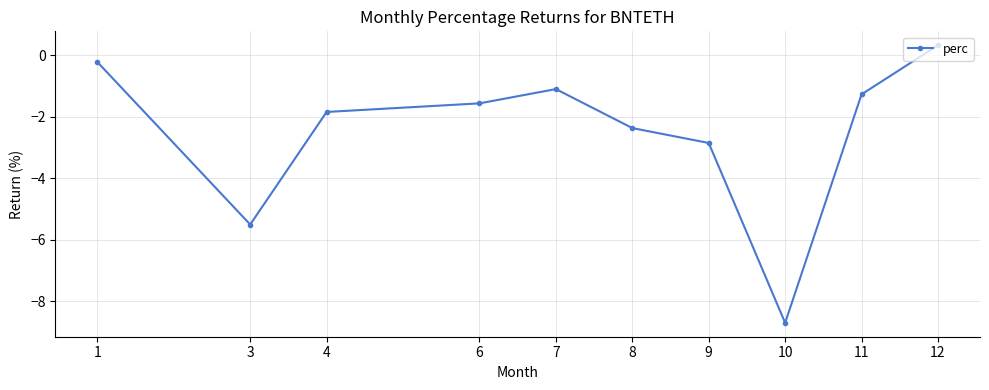

Count the number of categories in the chart.

10